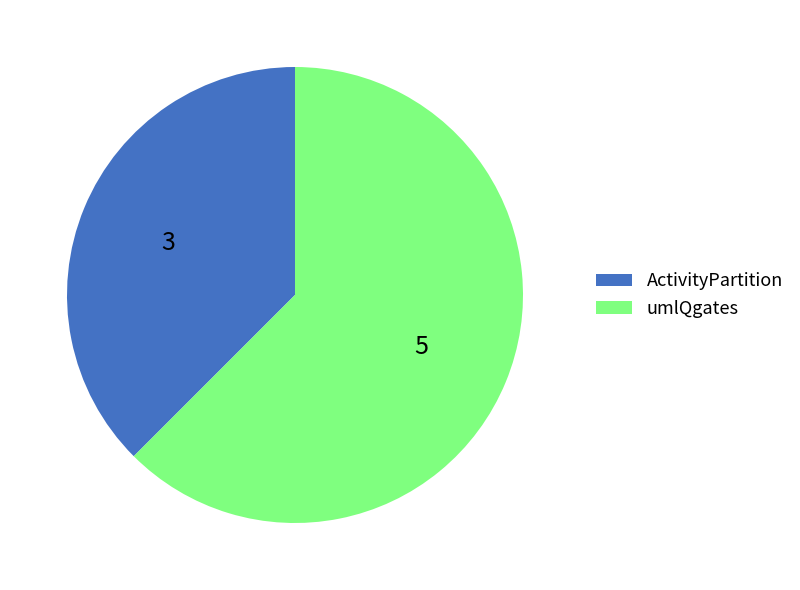

What is the largest slice in the pie chart?

umlQgates